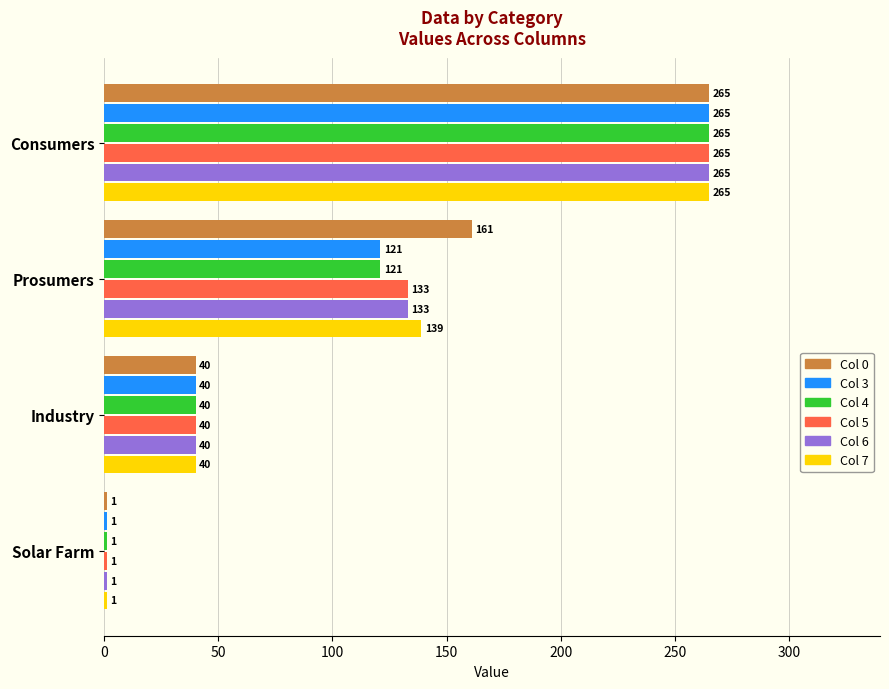

The Col 6 series shows 1 at Solar Farm. True or false?

True